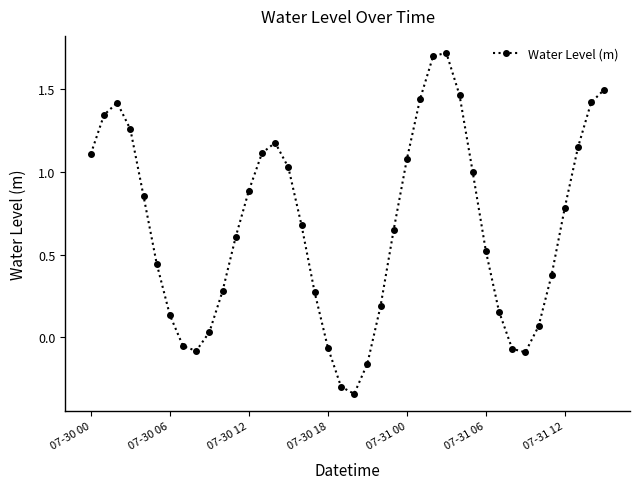

What is the maximum value shown in the chart?

1.7